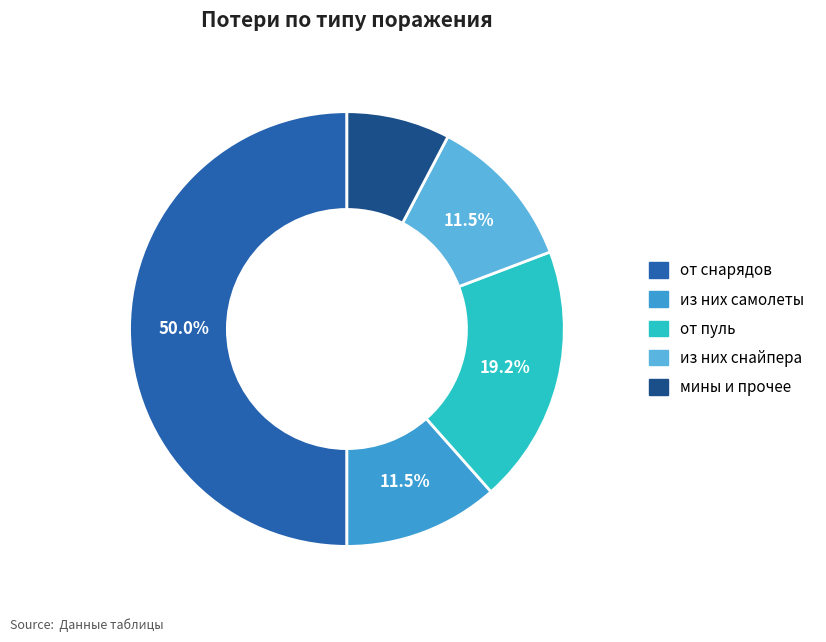

To the nearest percent, what is the combined percentage of из них снайпера and из них самолеты?

23%